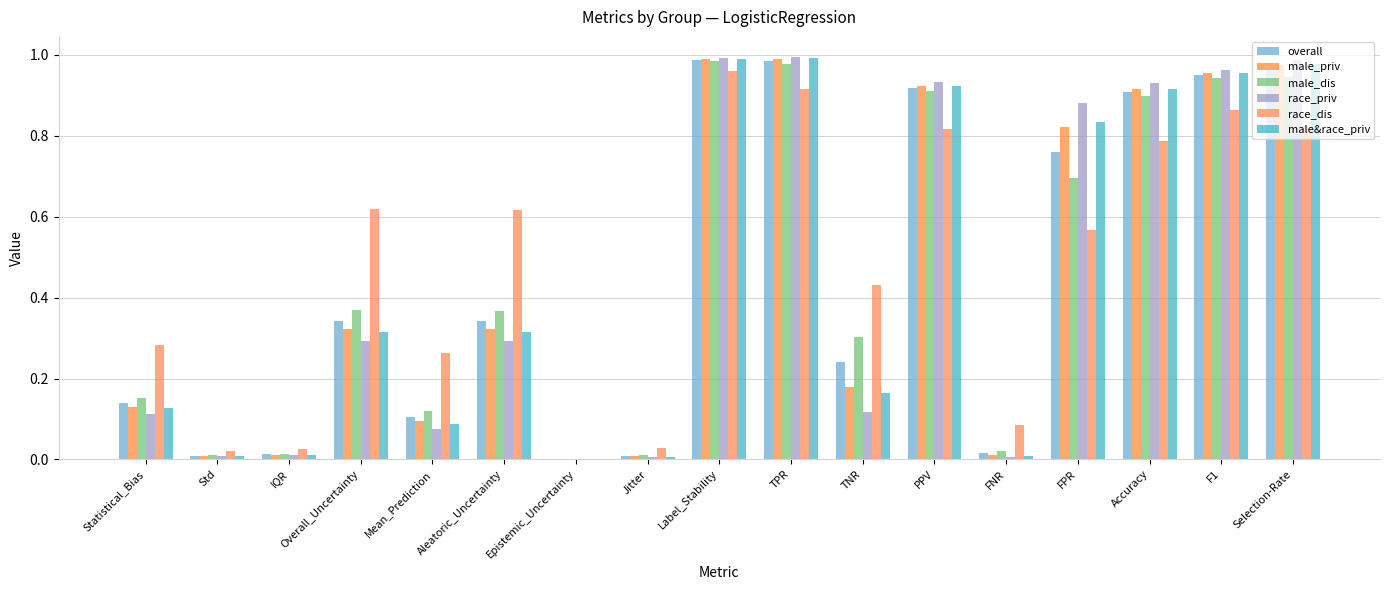

Reading left to right, transcribe all the data shown in this chart.

overall: 0.1	0.0	0.0	0.3	0.1	0.3	0.0	0.0	1.0	1.0	0.2	0.9	0.0	0.8	0.9	1.0	1.0
male_priv: 0.1	0.0	0.0	0.3	0.1	0.3	0.0	0.0	1.0	1.0	0.2	0.9	0.0	0.8	0.9	1.0	1.0
male_dis: 0.2	0.0	0.0	0.4	0.1	0.4	0.0	0.0	1.0	1.0	0.3	0.9	0.0	0.7	0.9	0.9	0.9
race_priv: 0.1	0.0	0.0	0.3	0.1	0.3	0.0	0.0	1.0	1.0	0.1	0.9	0.0	0.9	0.9	1.0	1.0
race_dis: 0.3	0.0	0.0	0.6	0.3	0.6	0.0	0.0	1.0	0.9	0.4	0.8	0.1	0.6	0.8	0.9	0.8
male&race_priv: 0.1	0.0	0.0	0.3	0.1	0.3	0.0	0.0	1.0	1.0	0.2	0.9	0.0	0.8	0.9	1.0	1.0